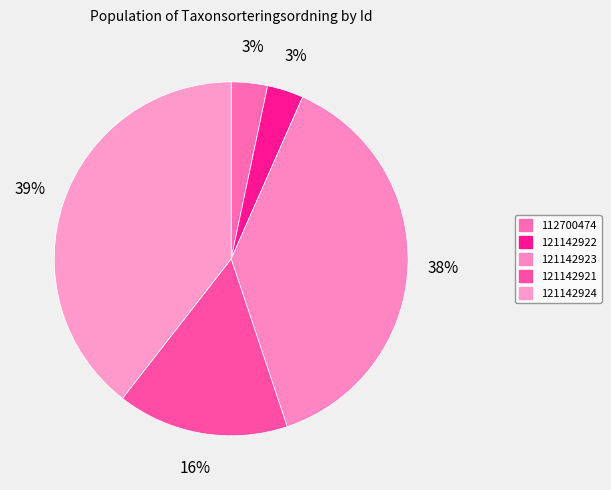

Count the number of slices in the pie.

5